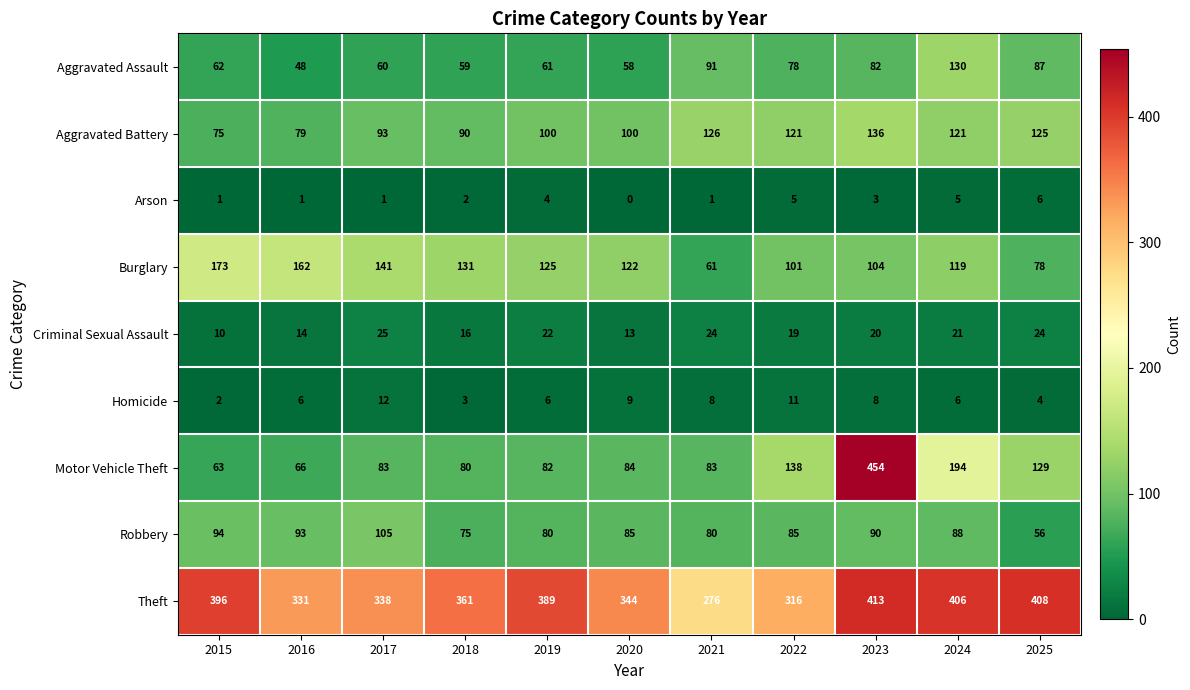

What is the average value of the Aggravated Assault series?

74